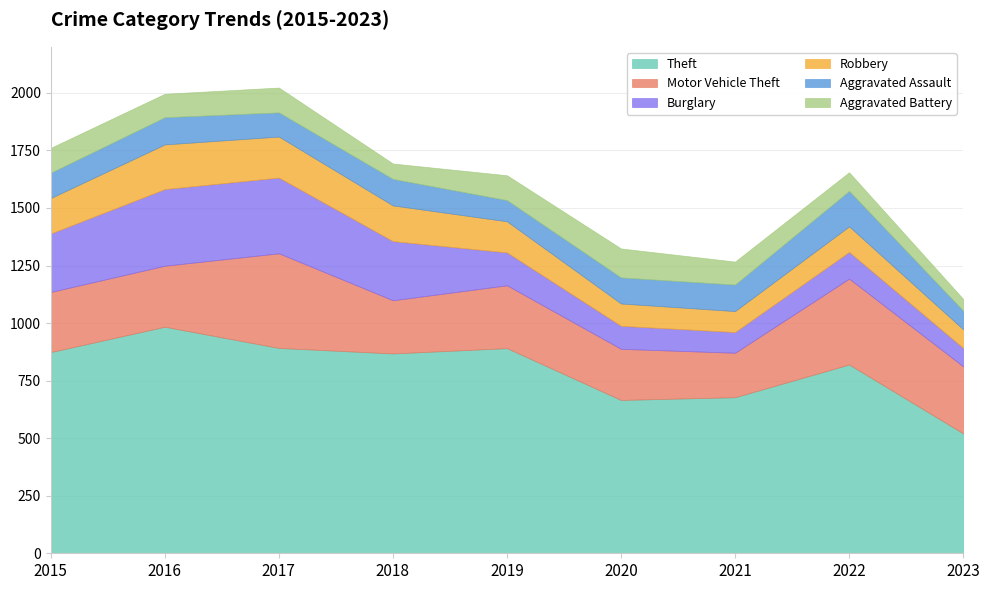

True or false: Motor Vehicle Theft and Aggravated Assault intersect in this chart.

False